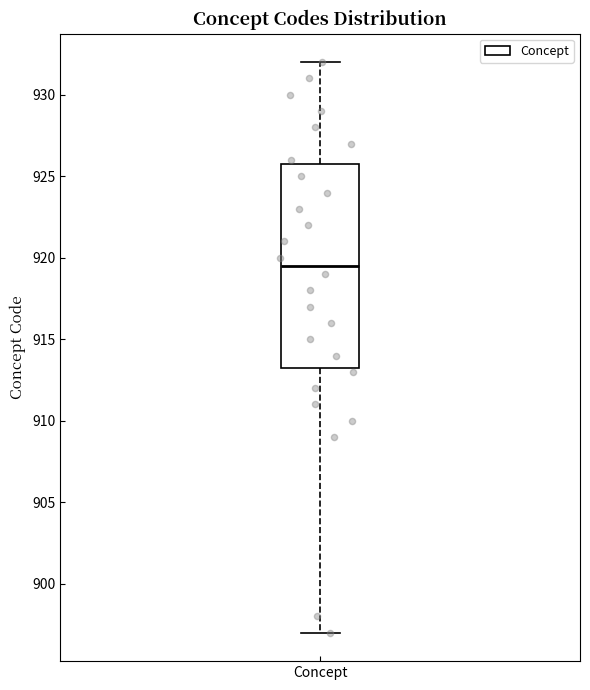

Where does the lower whisker of the box for Concept end on the y-axis? The values are not printed on the chart, so give them approximately, as read against the axis.

897.0